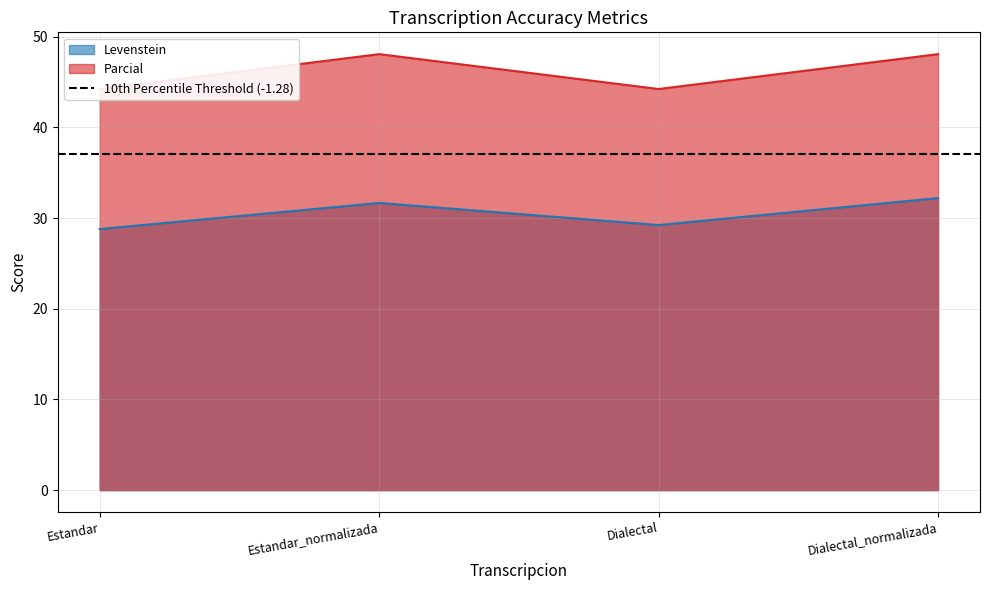

What is the value of the Parcial point at the 4th from the left?

48.1